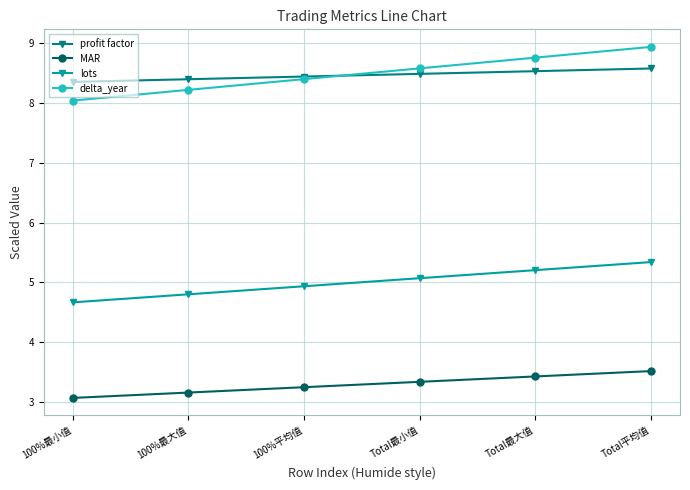

Which series has the largest range (max minus min)?

delta_year